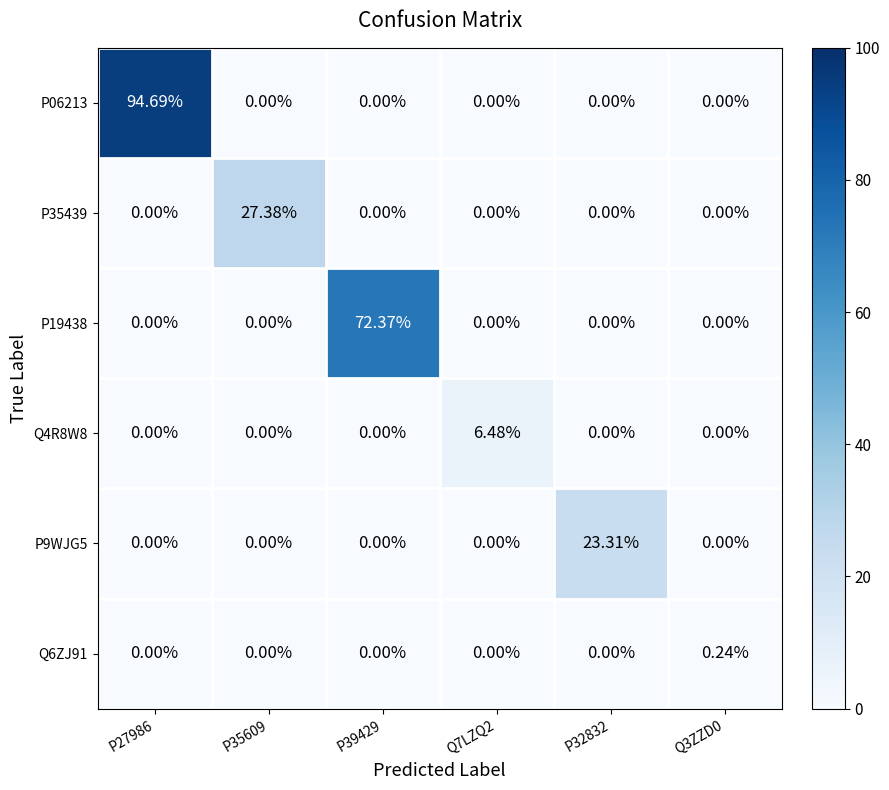

How many positive values does the P9WJG5 series have?

1